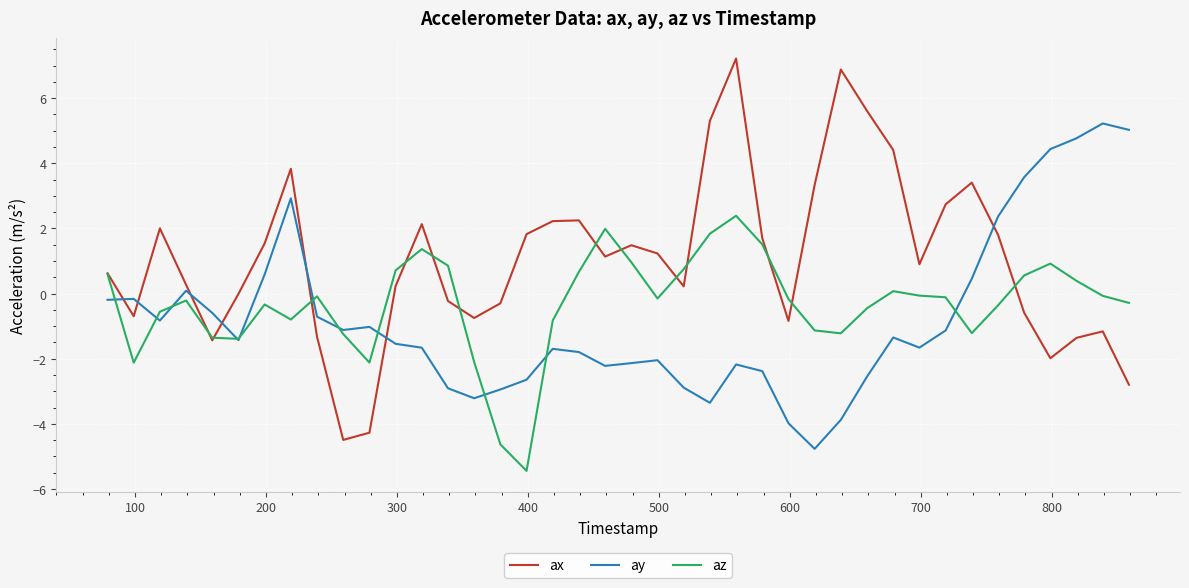

List the series in order of their peak value, highest first.

ax, ay, az